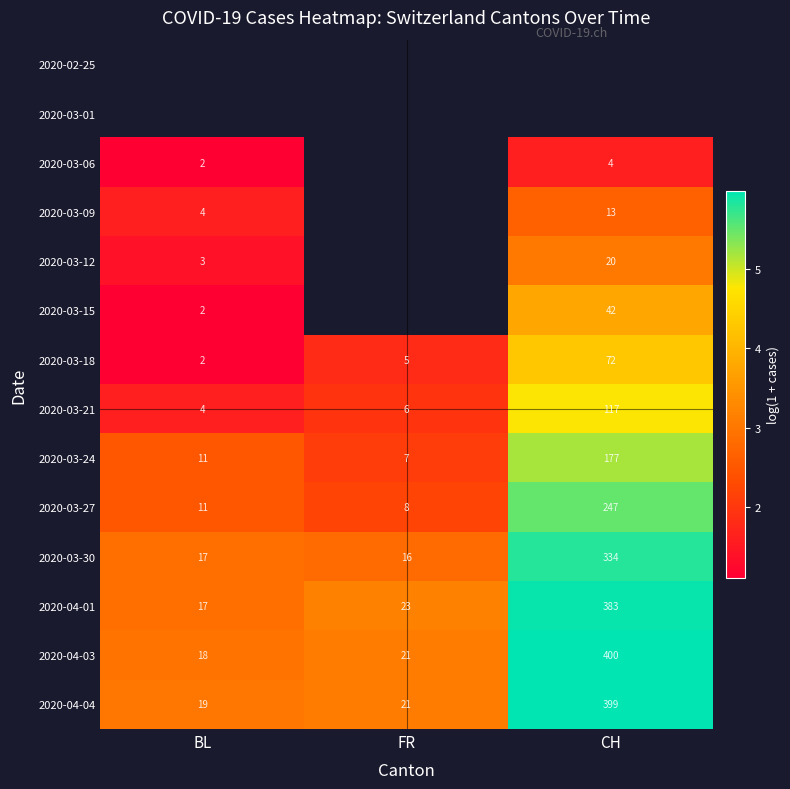

At which label is 2020-03-21 closest to 60?

FR